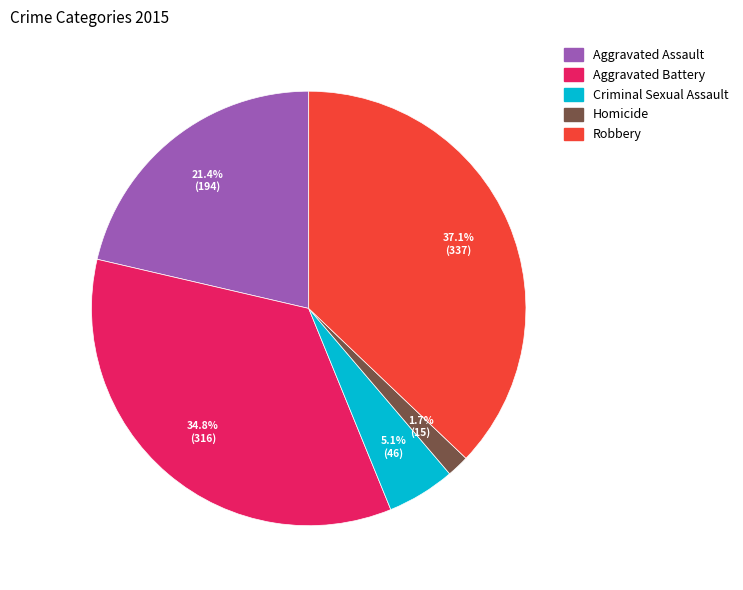

What is the smallest slice in the pie chart?

Homicide